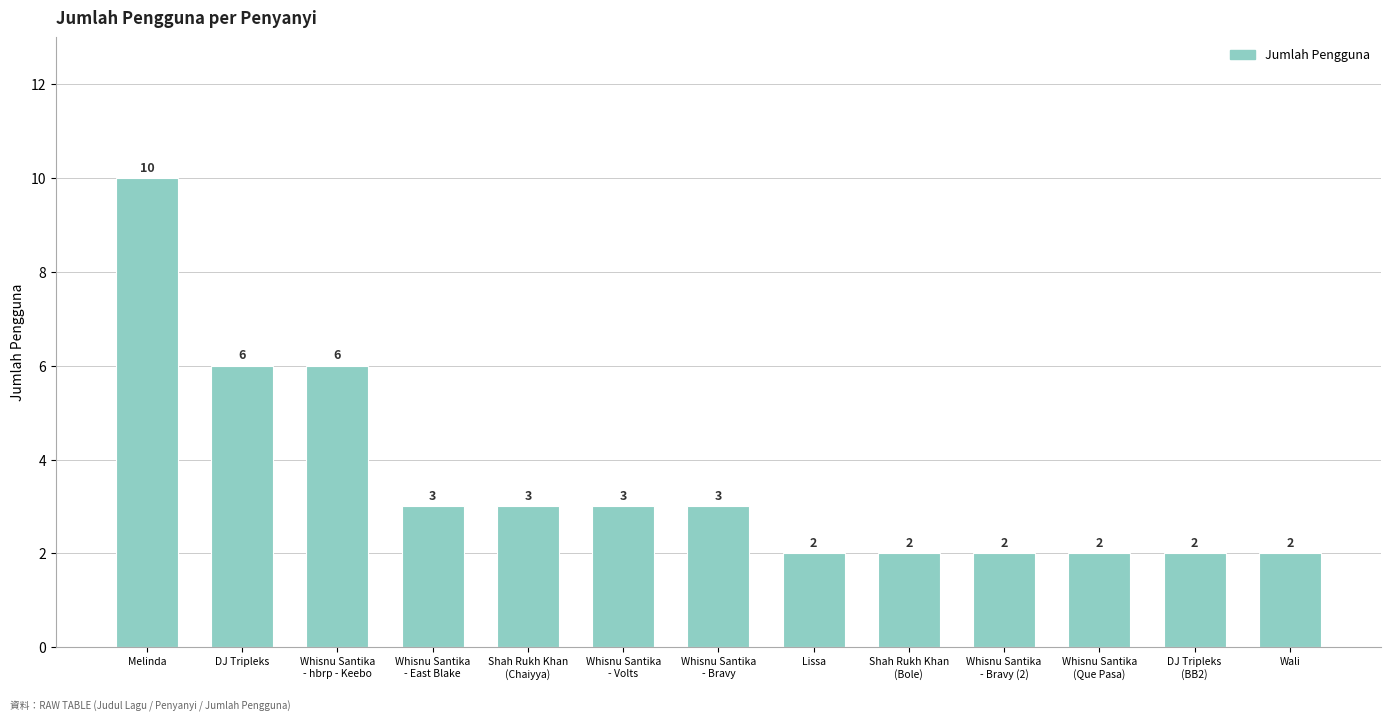

What is the sum of all values?

46